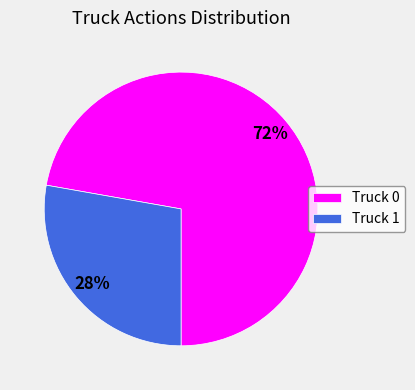

What is the smallest slice in the pie chart?

Truck 1